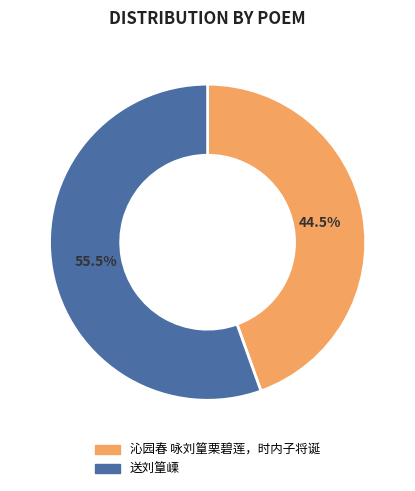

What percentage do 送刘篁㟳 and 沁园春 咏刘篁栗碧莲，时内子将诞 together represent?

100.0%